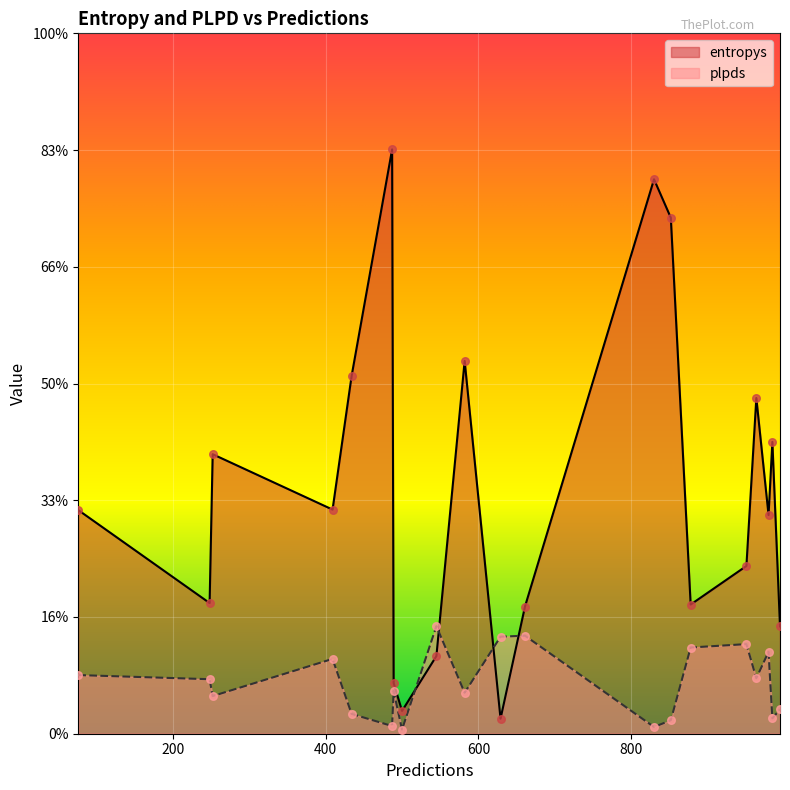

Which series contains the highest Y value?

entropys